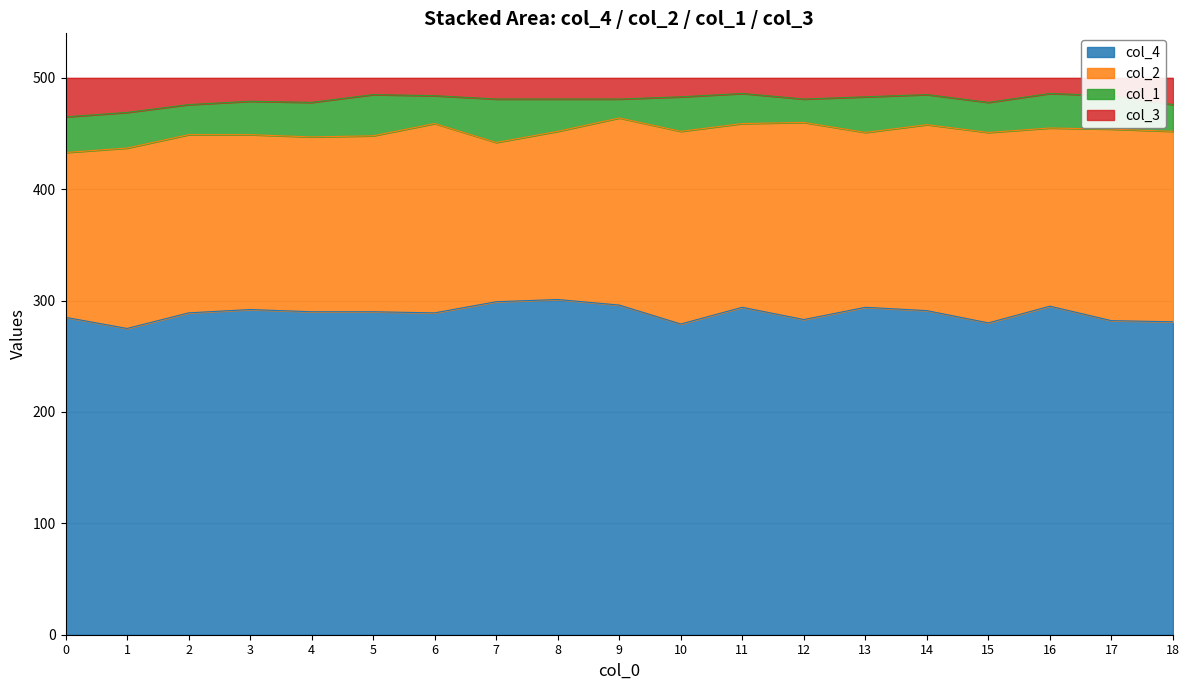

Is it true that col_4 equals 430 at 13?

False